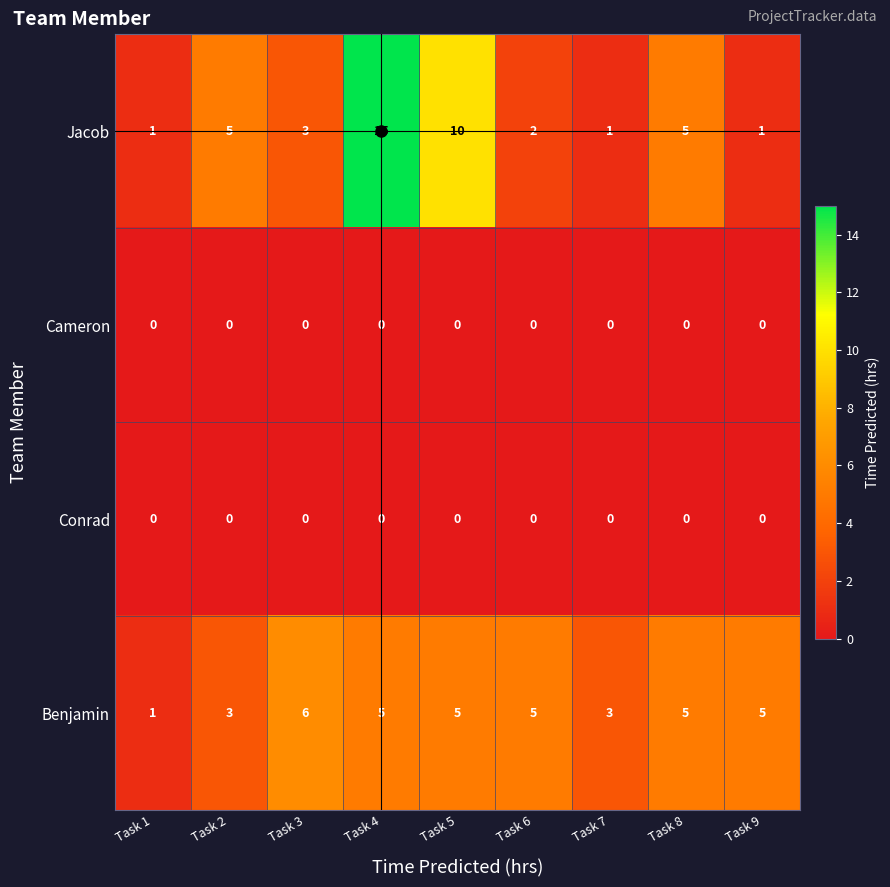

The value of Jacob at Task 2 is 7. True or false?

False